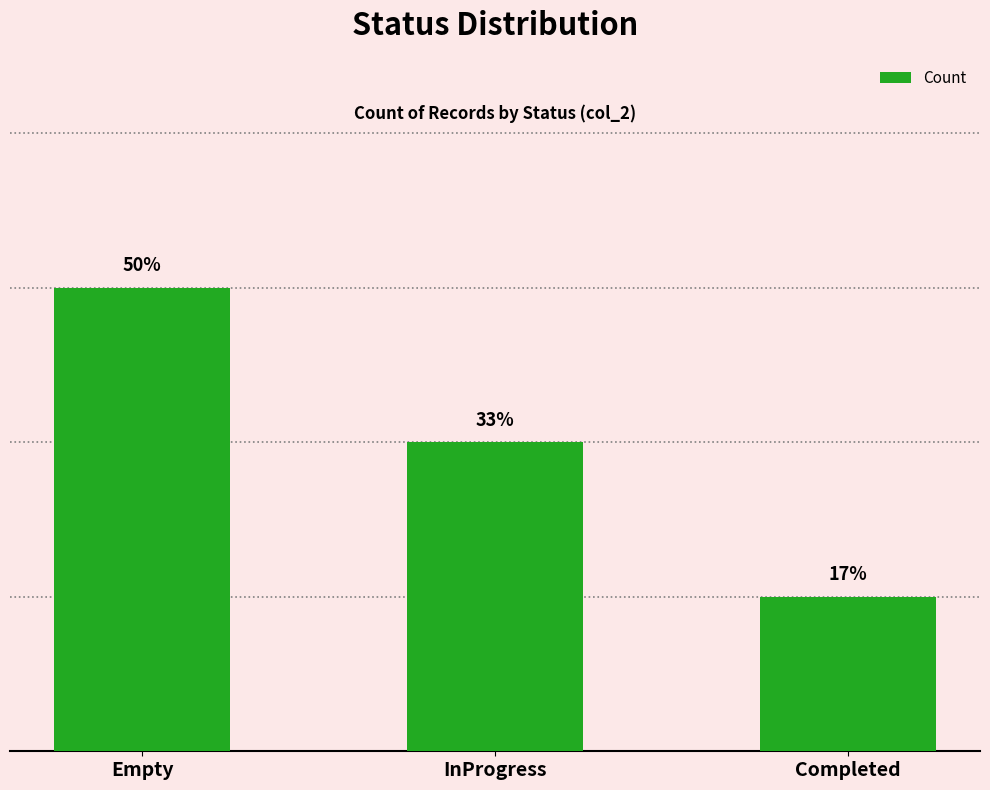

Does the chart contain any negative values?

No